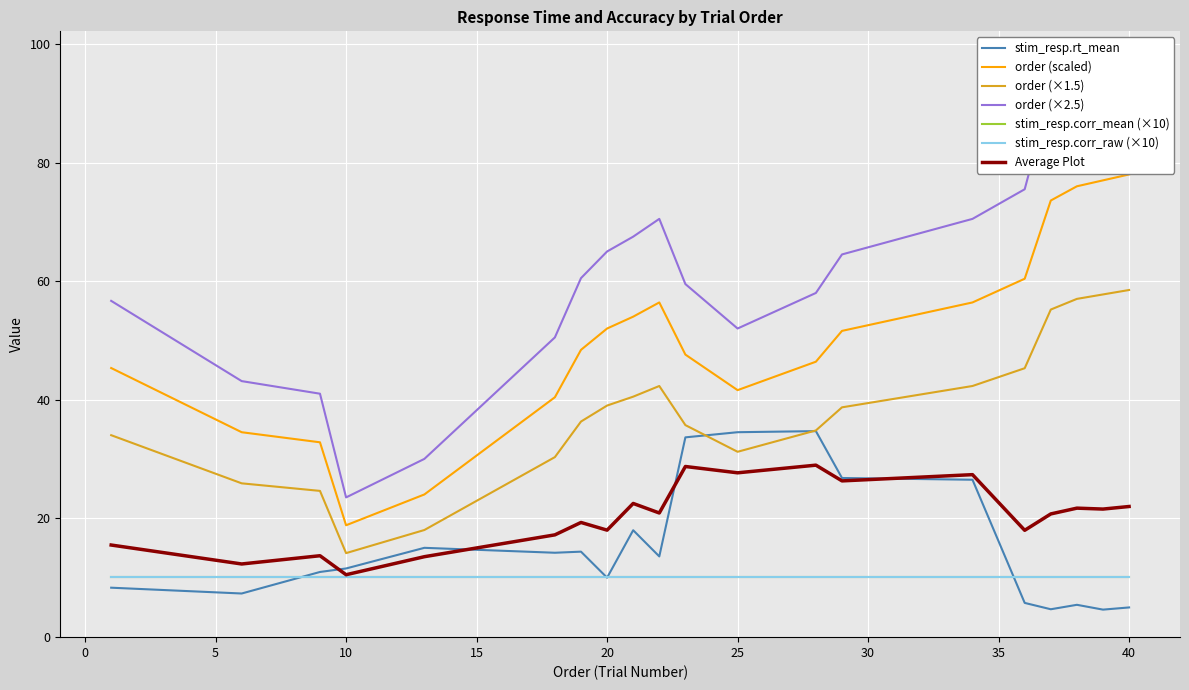

Which series has the largest range (max minus min)?

stim_resp.rt_mean